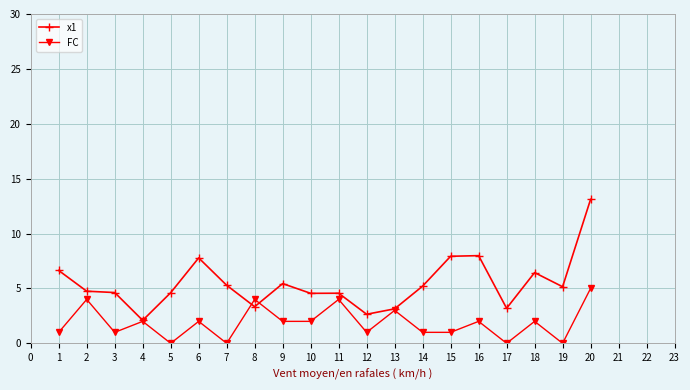

What are all the series names shown in the legend?

x1, FC